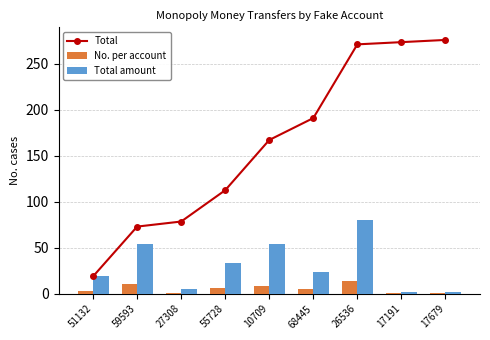

What is the difference between the highest and lowest values at 27308?

77.5